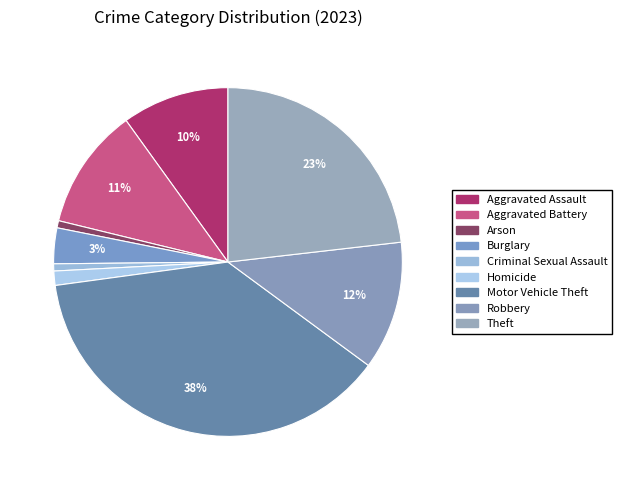

What percentage do Criminal Sexual Assault and Aggravated Battery together represent?

11.9%